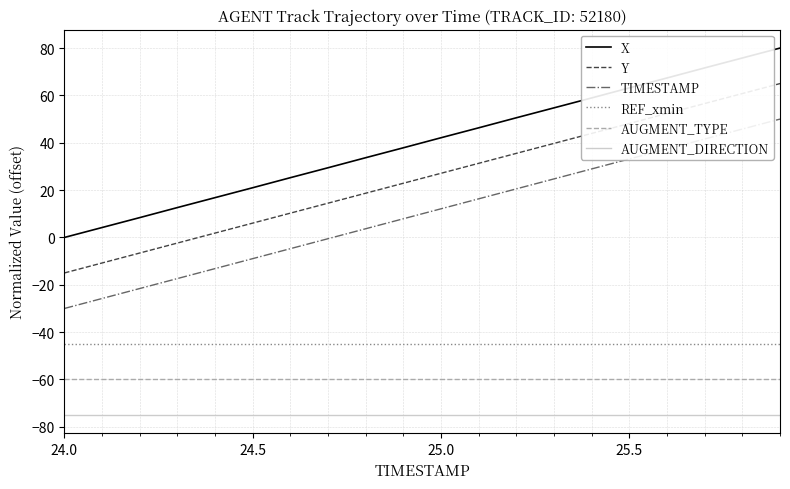

True or false: Y and AUGMENT_DIRECTION cross at least once.

False